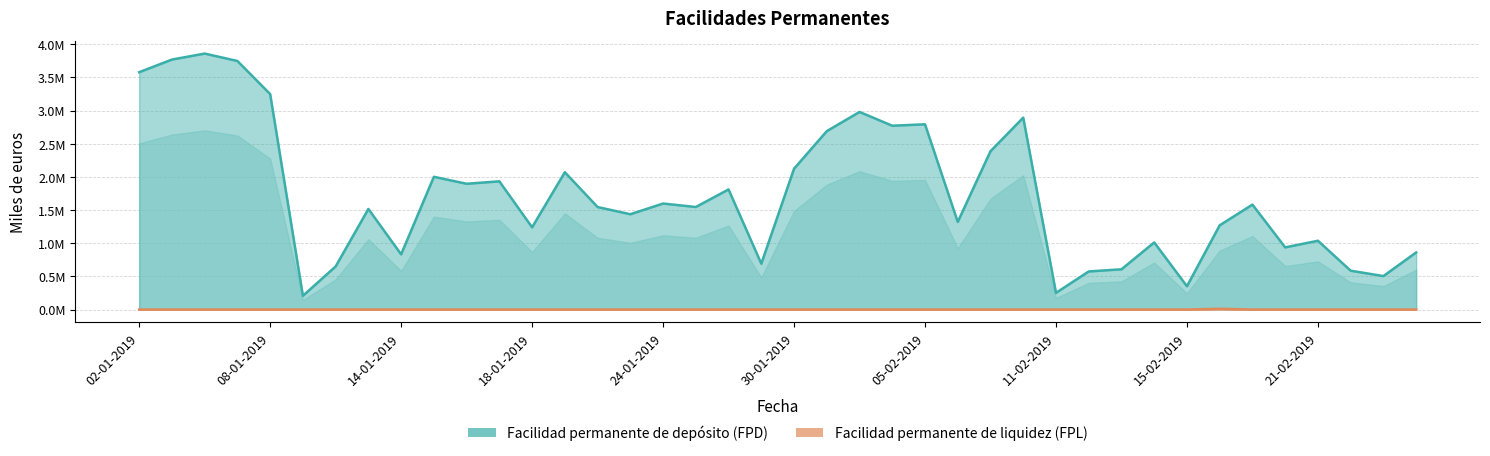

At how many categories does at least one series exceed 1?

28